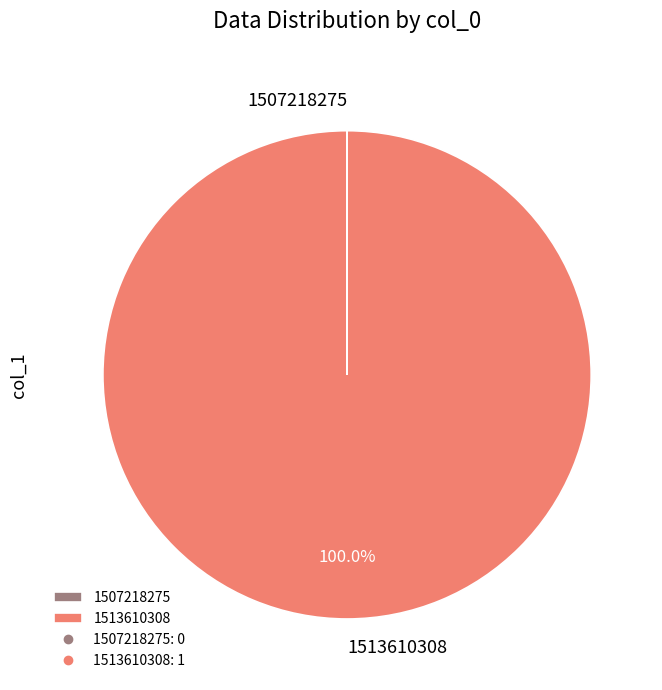

Which category has the biggest portion of the pie?

1513610308